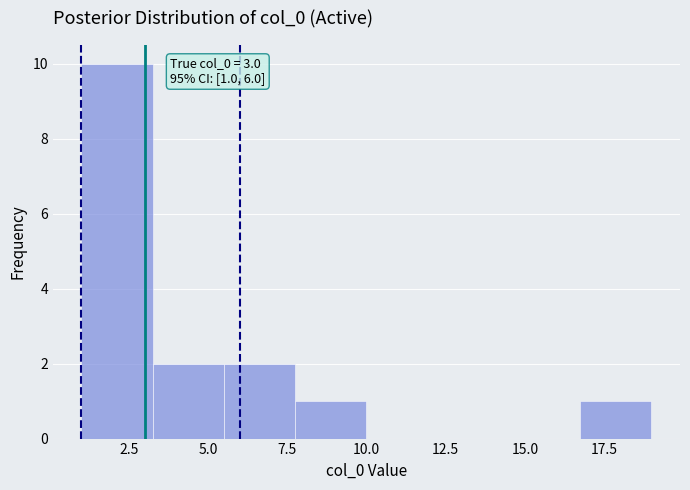

Which range on the x-axis has the tallest bar?

1.00 to 3.25